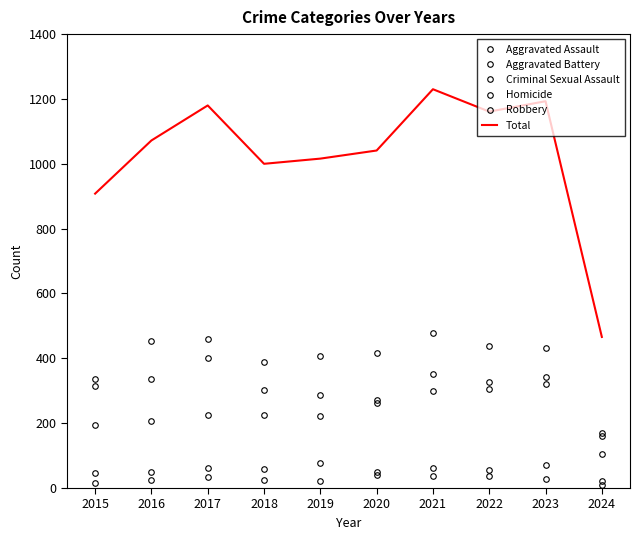

What is the difference between the maximum and minimum values in the Robbery series?

356